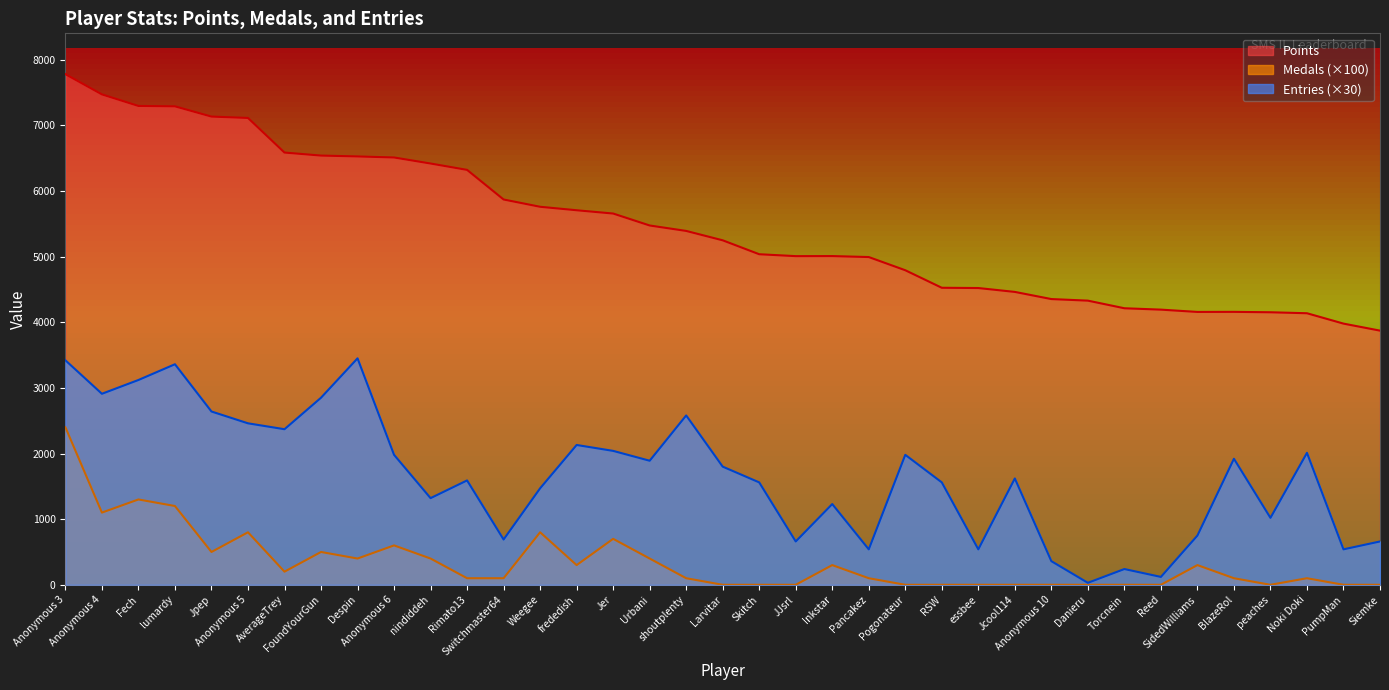

Which series has the widest spread of values?

Points